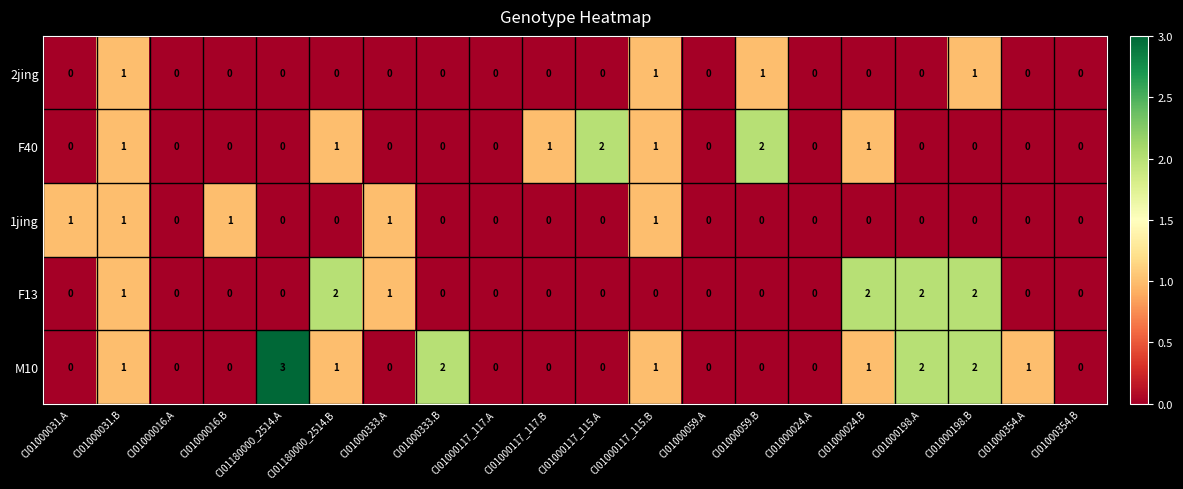

How many values in the M10 series exceed 0?

9